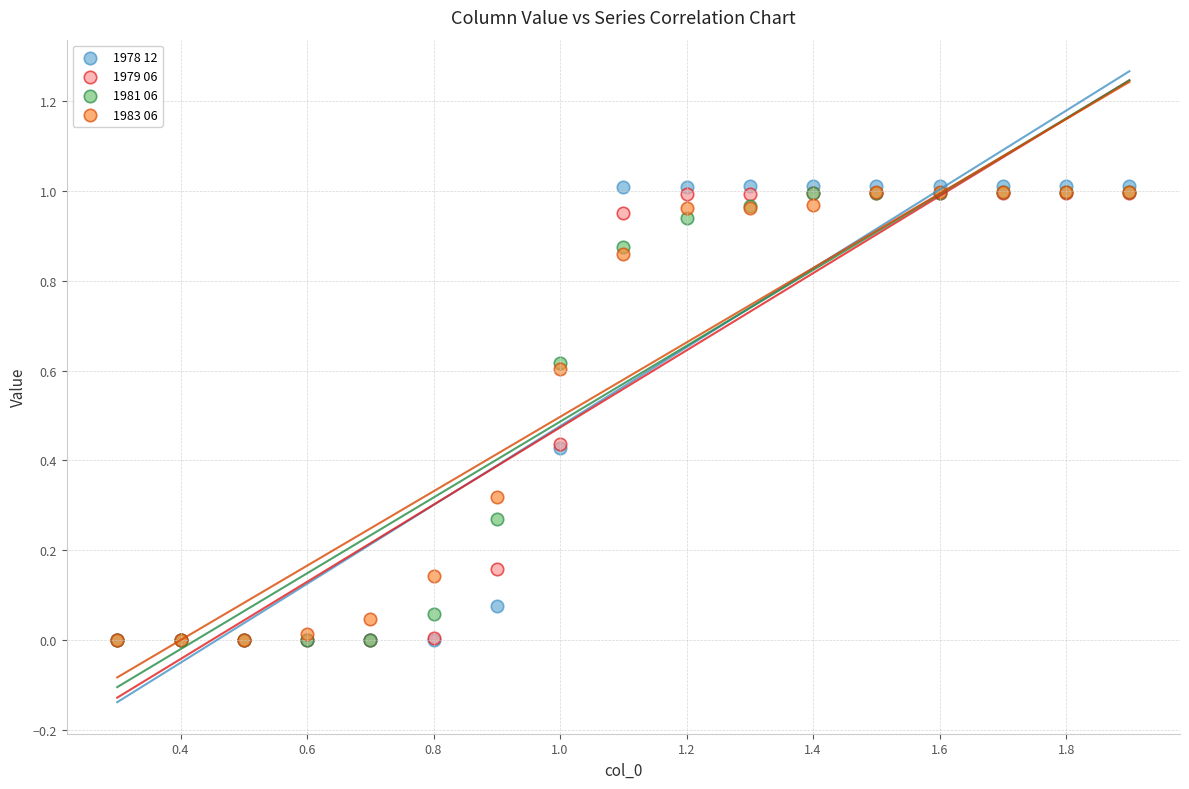

Which series has the widest spread of Y values?

1978 12